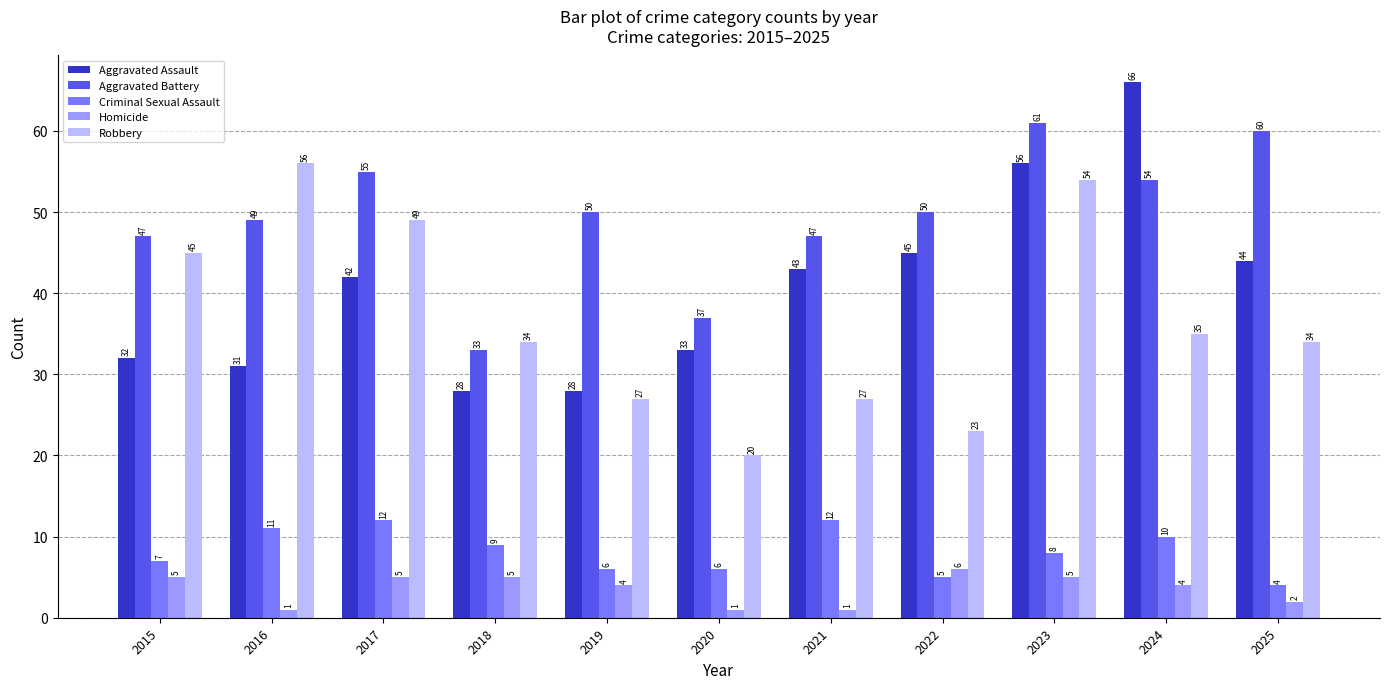

What is the value of the Aggravated Battery bar at the 1st from the left?

47